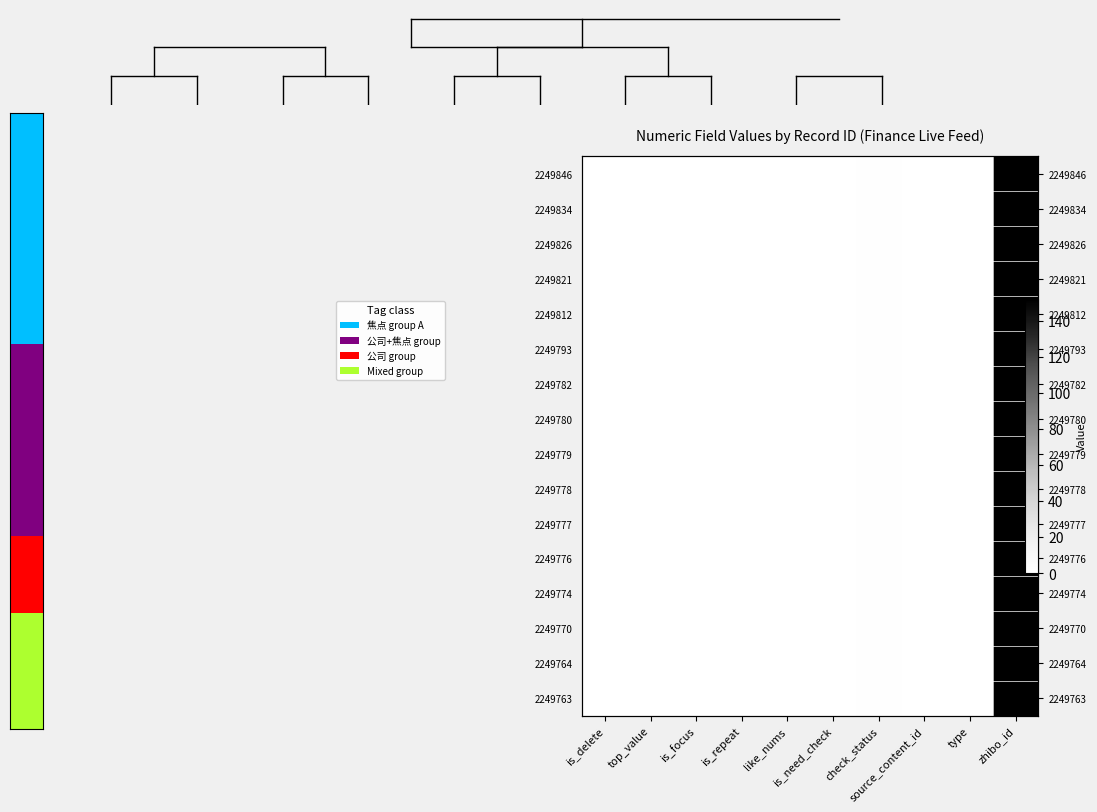

Which label corresponds to the smallest value in the chart?

is_delete